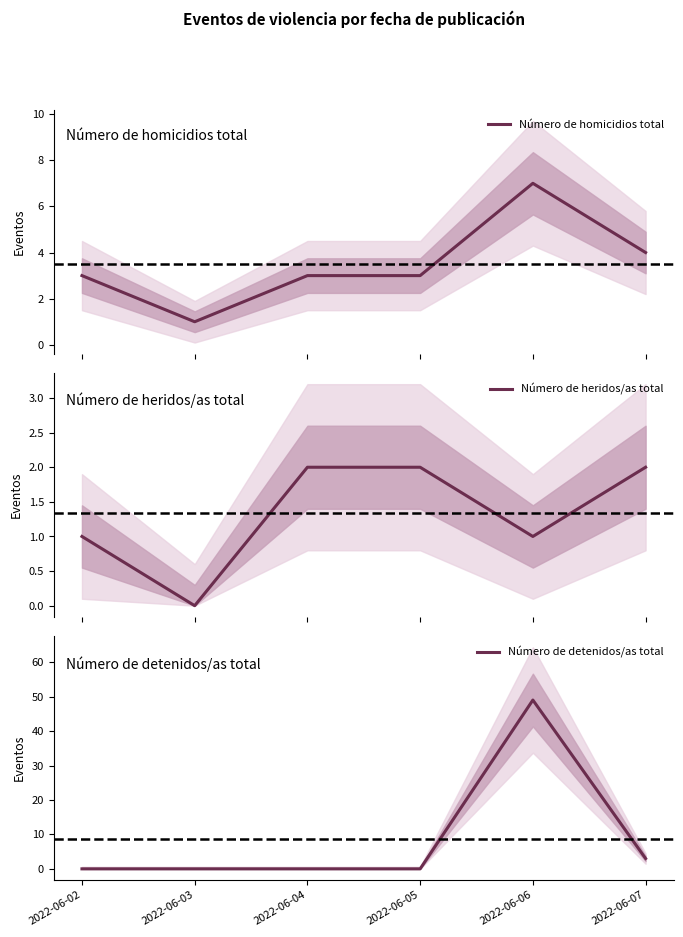

Which label corresponds to the largest value in the chart?

2022-06-06